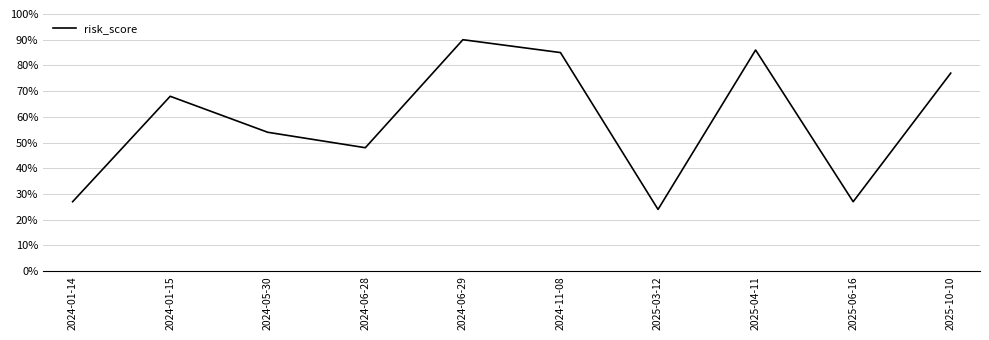

True or false: the data shows 0.3 at 2025-10-10.

False